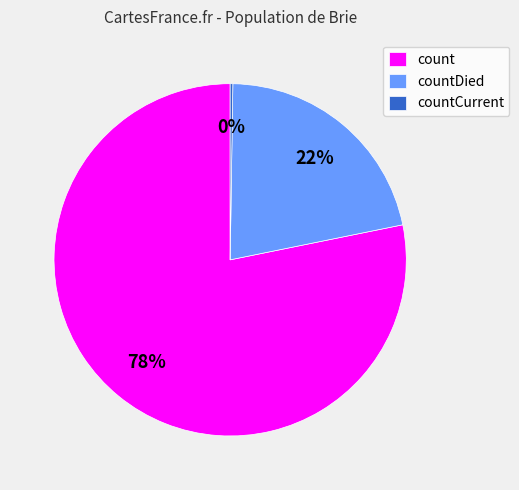

True or false: countDied accounts for 29% of the total.

False